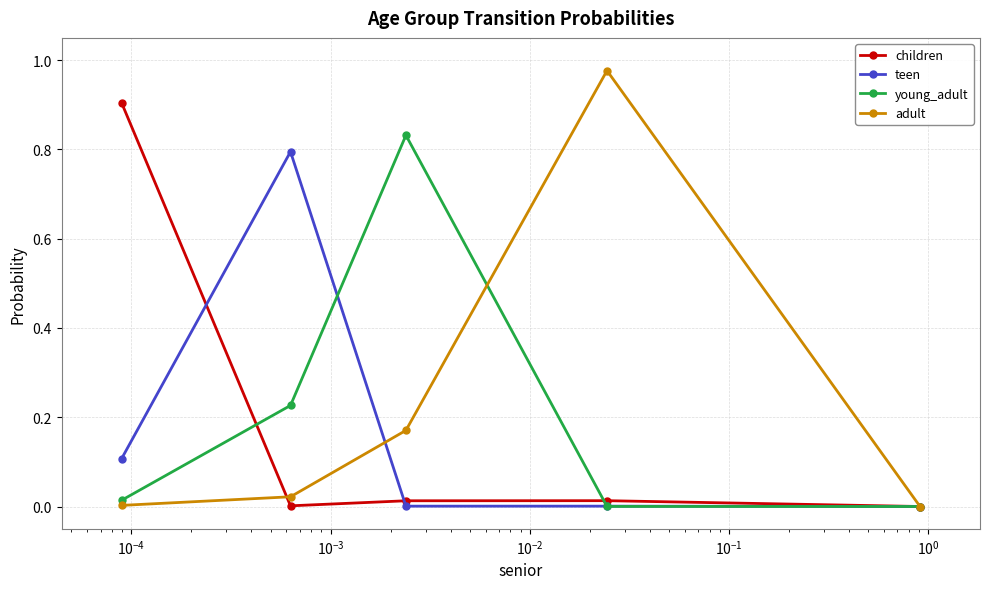

Reading right to left, extract all data points from this chart.

children: 0.0	0.0	0.0	0.0	0.9
teen: 0.0	0.0	0.0	0.8	0.1
young_adult: 0.0	0.0	0.8	0.2	0.0
adult: 0.0	1.0	0.2	0.0	0.0